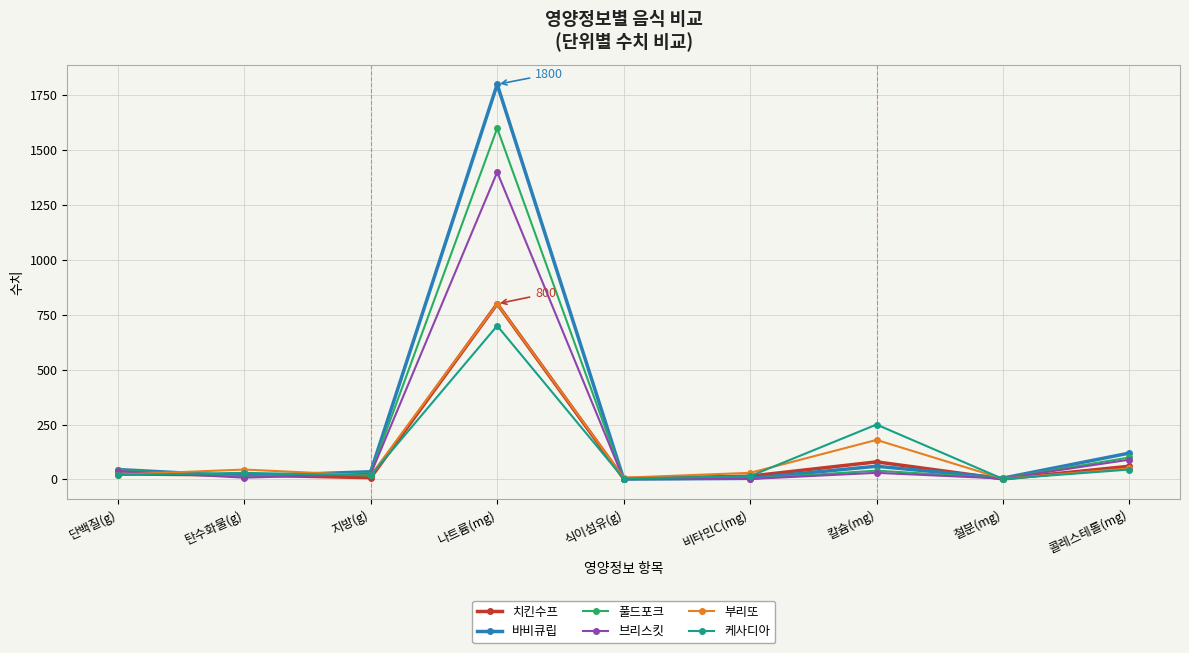

In 브리스킷, how many points are lower than both neighbors (excluding endpoints)?

3